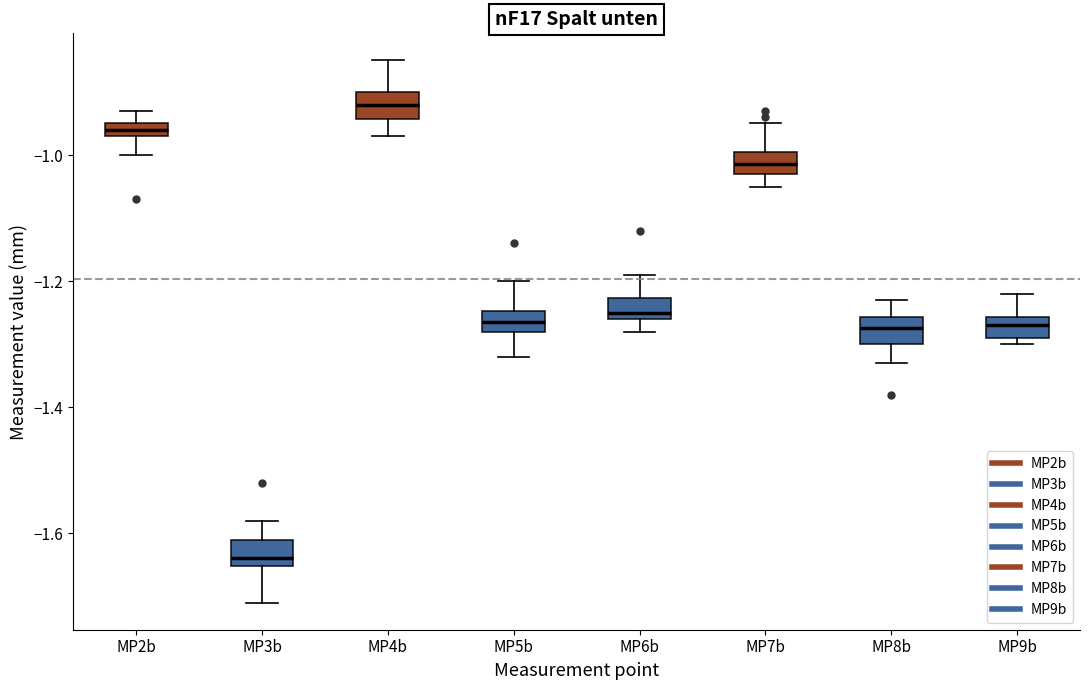

Where is the lower edge of the box for MP4b on the y-axis? The values are not printed on the chart, so give them approximately, as read against the axis.

-0.94